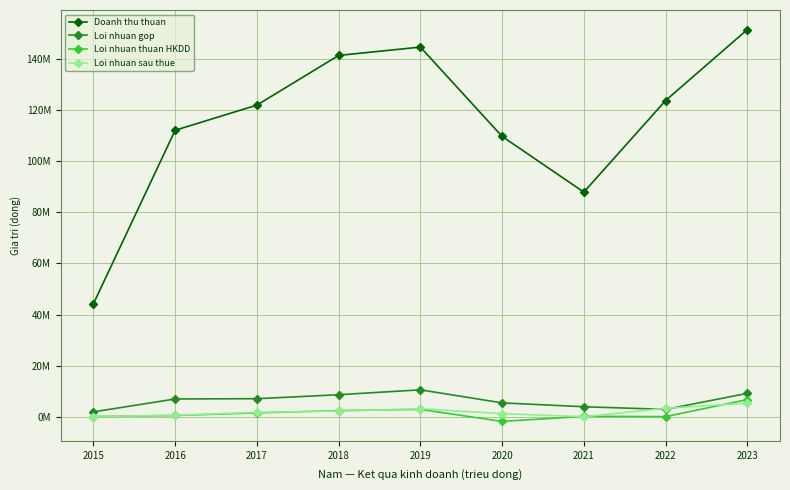

What is the difference between the highest and lowest values at 2022?

123643700